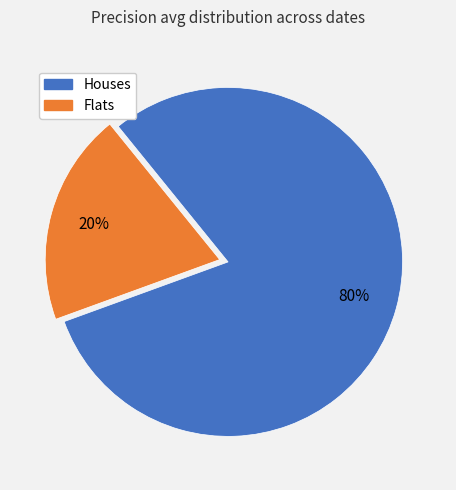

Is there a majority slice in this chart?

Yes